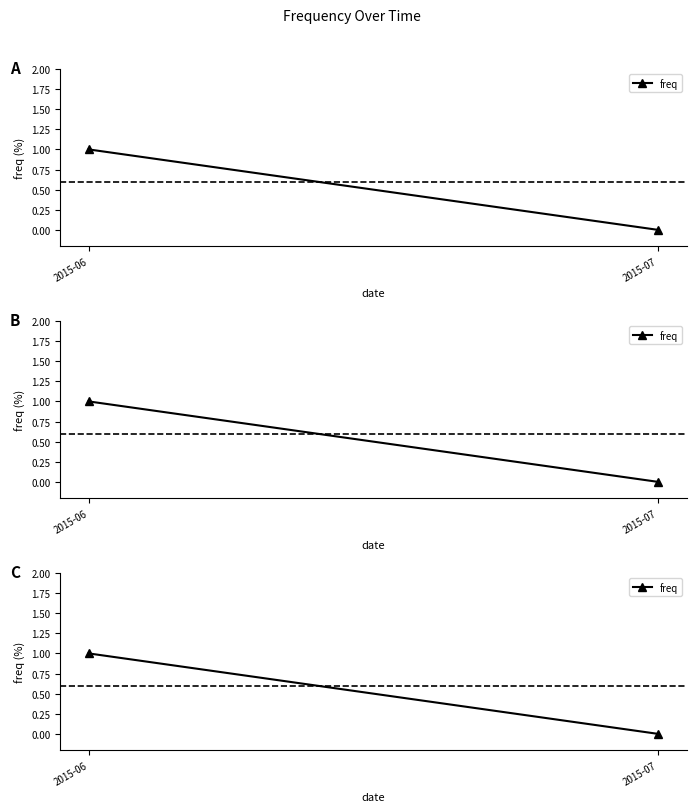

How many distinct data groups are displayed?

1